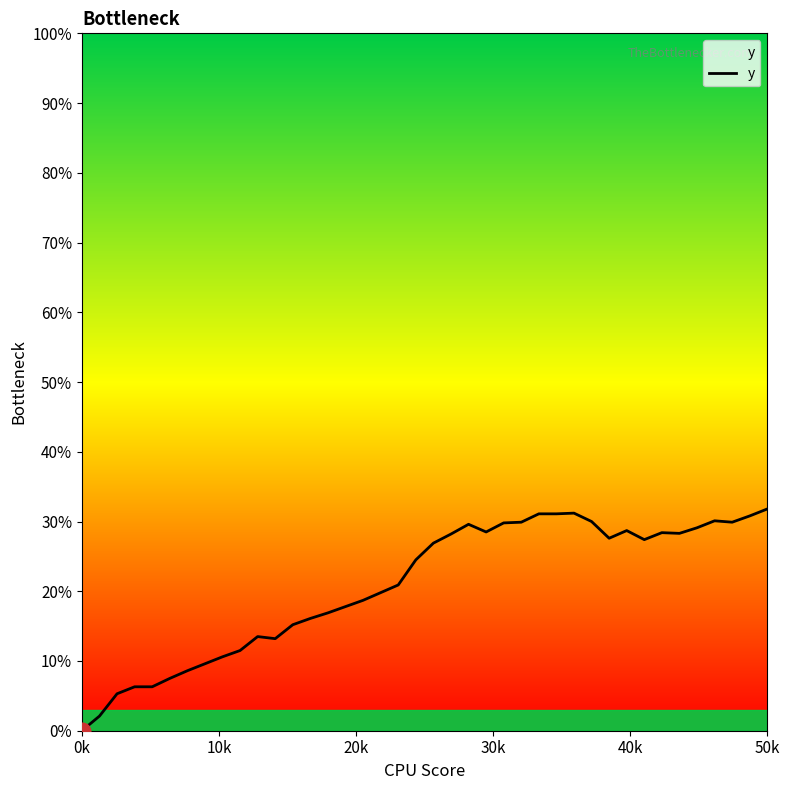

Does the chart have visible grid lines?

No